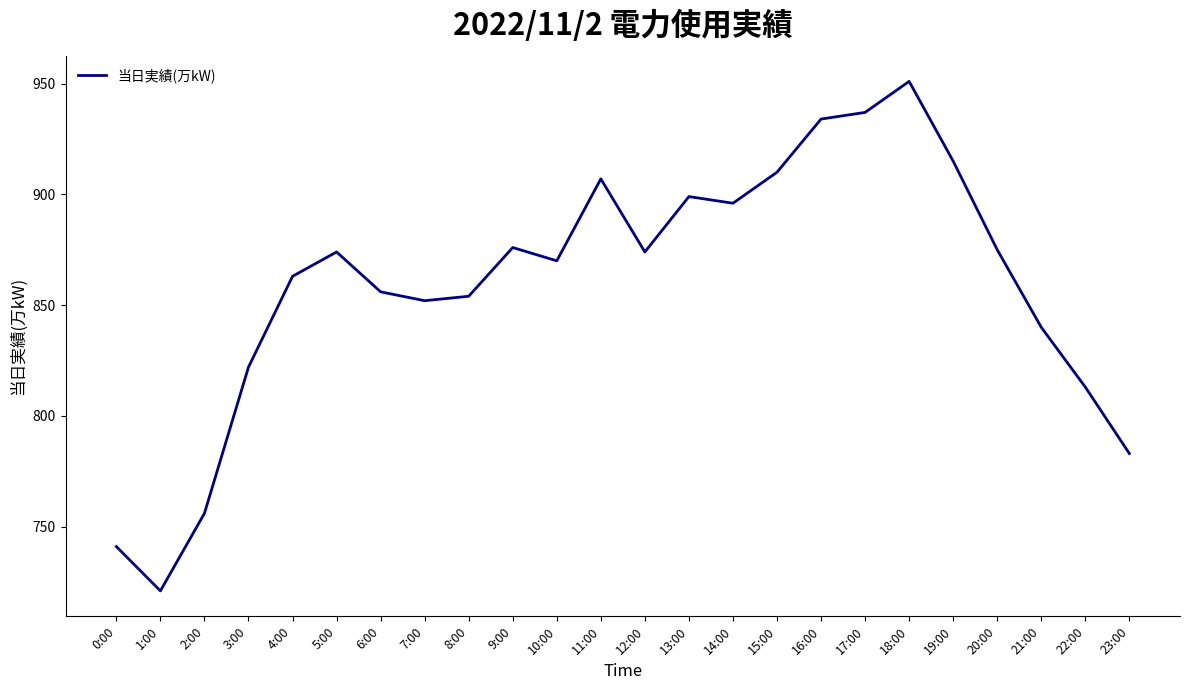

What is the average value?

859